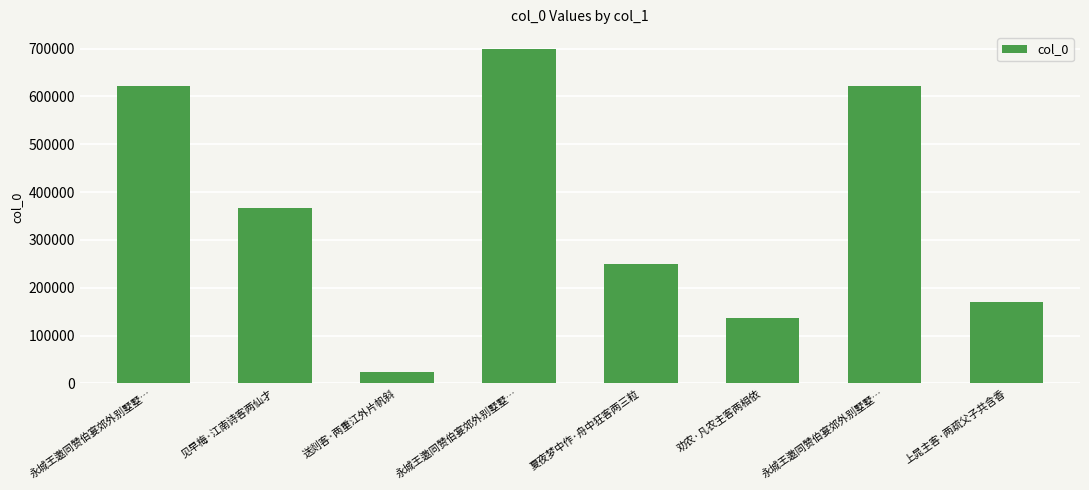

What is the greatest value displayed?

699653